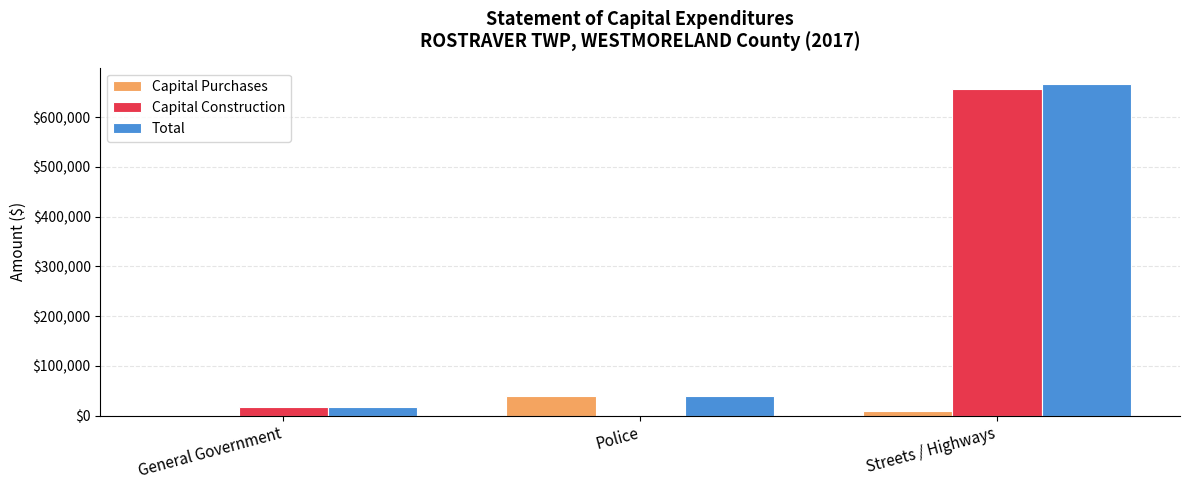

What is the maximum value for Total?

666411